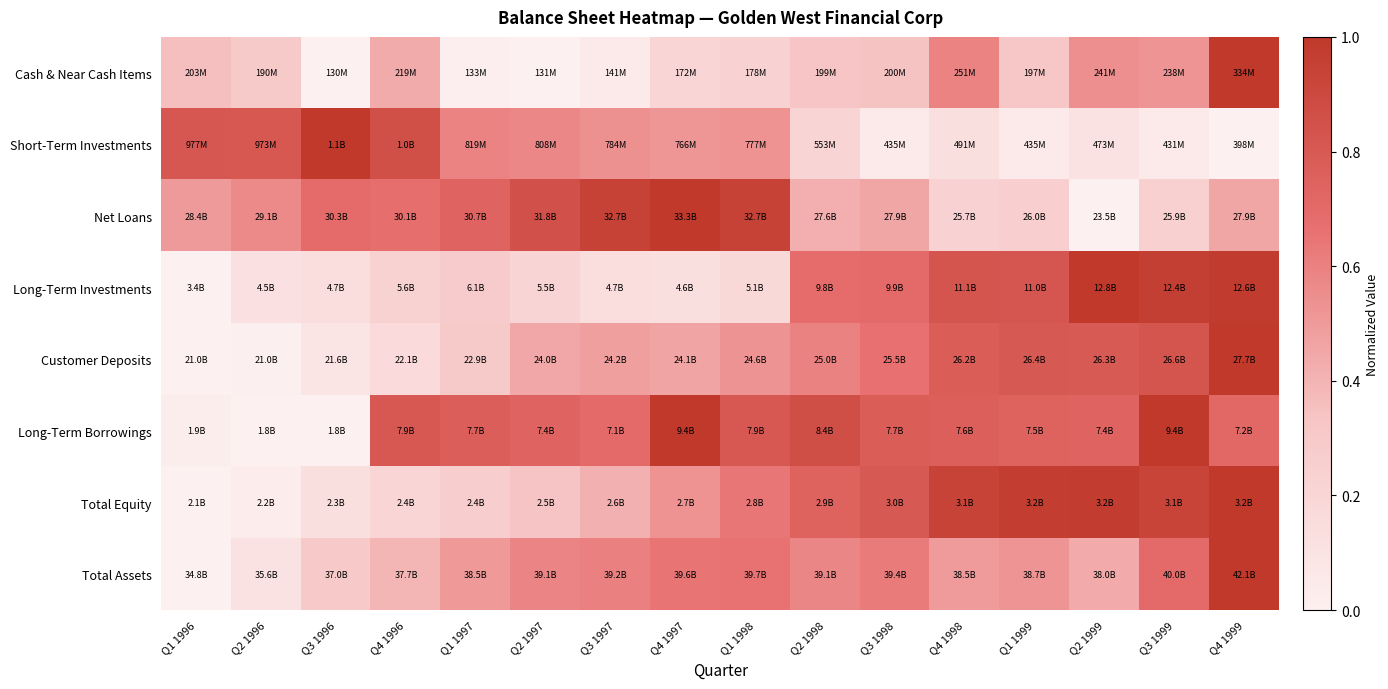

Count the number of categories in the chart.

16